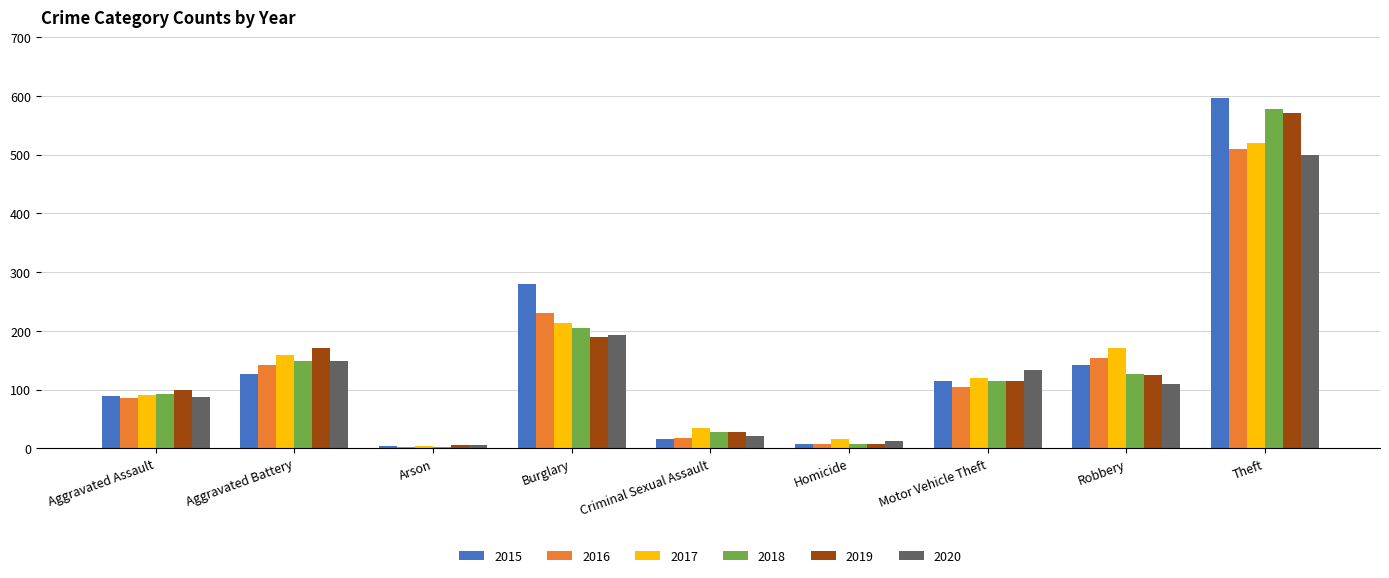

What is the maximum value for 2016?

510